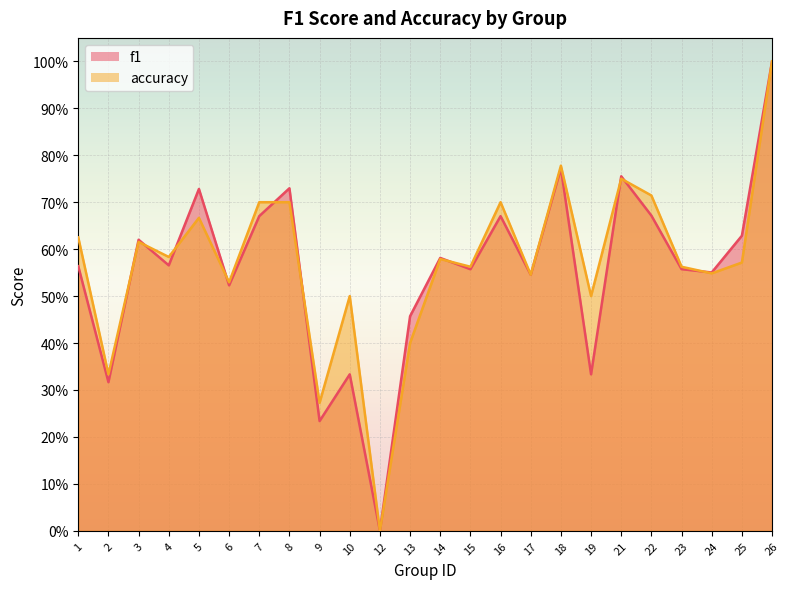

Count the number of categories in the chart.

24